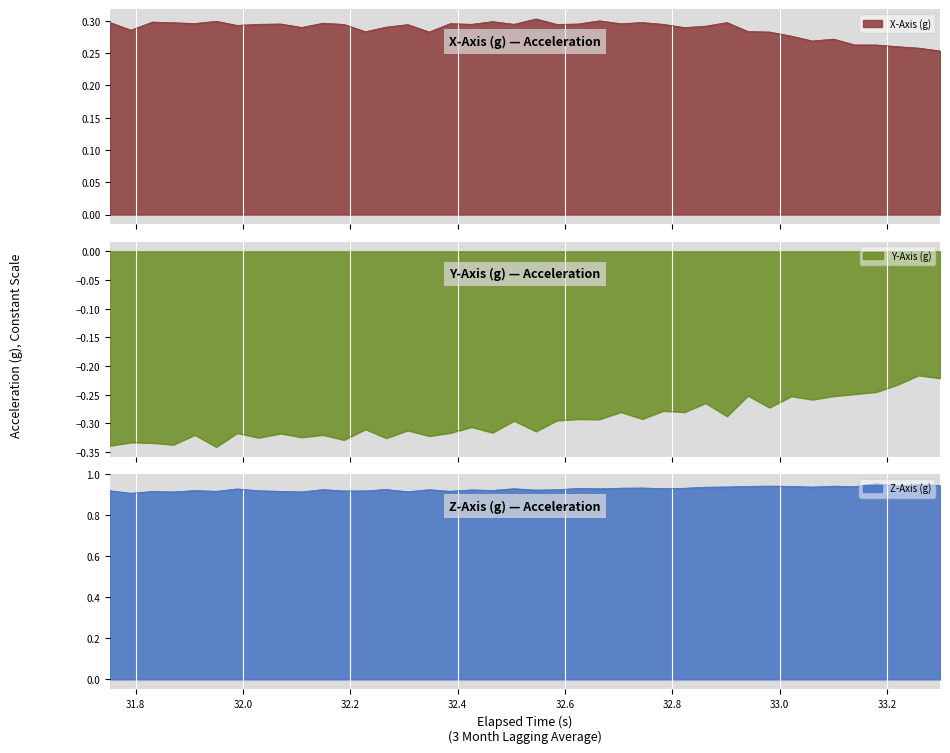

What is the minimum value shown in the chart?

-0.3